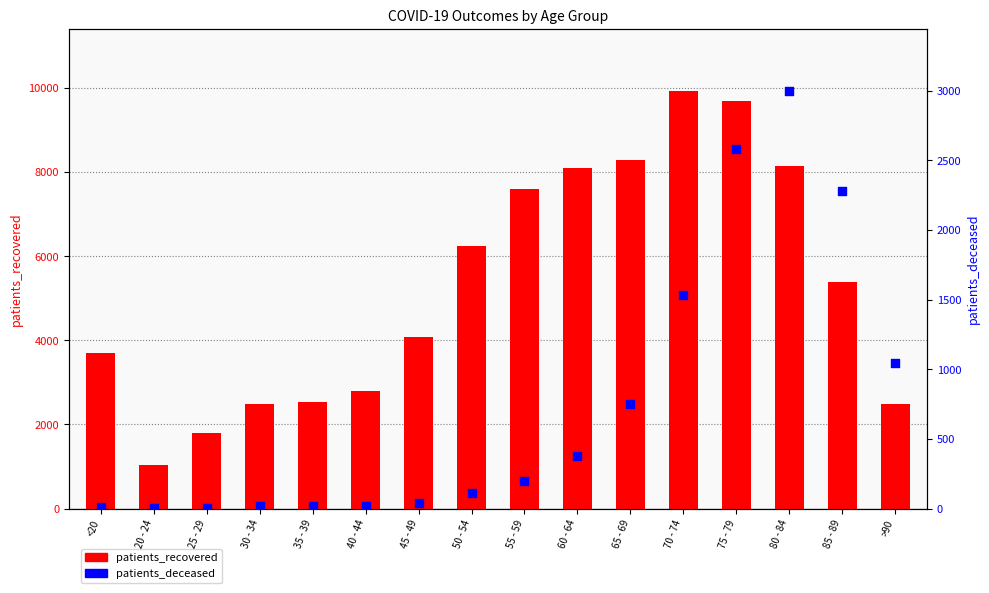

What are all the series names shown in the legend?

patients_recovered, patients_deceased